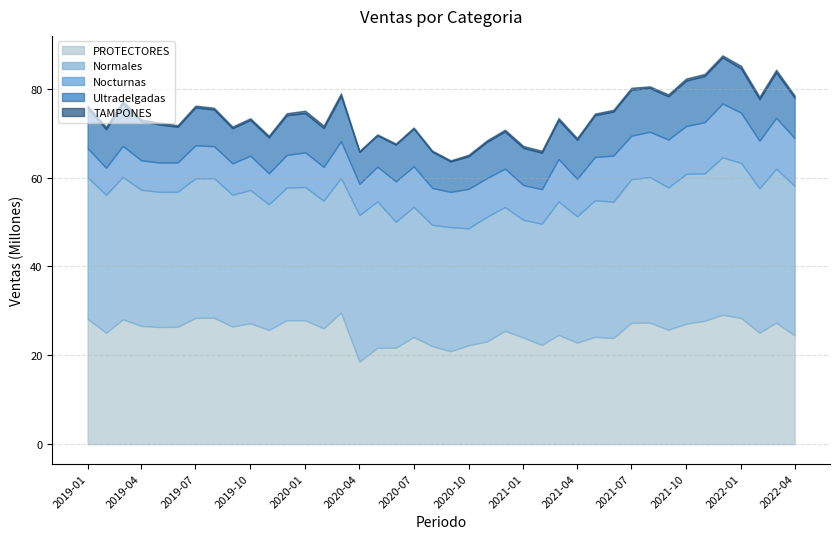

At which category does TAMPONES reach its first local peak?

2019-03